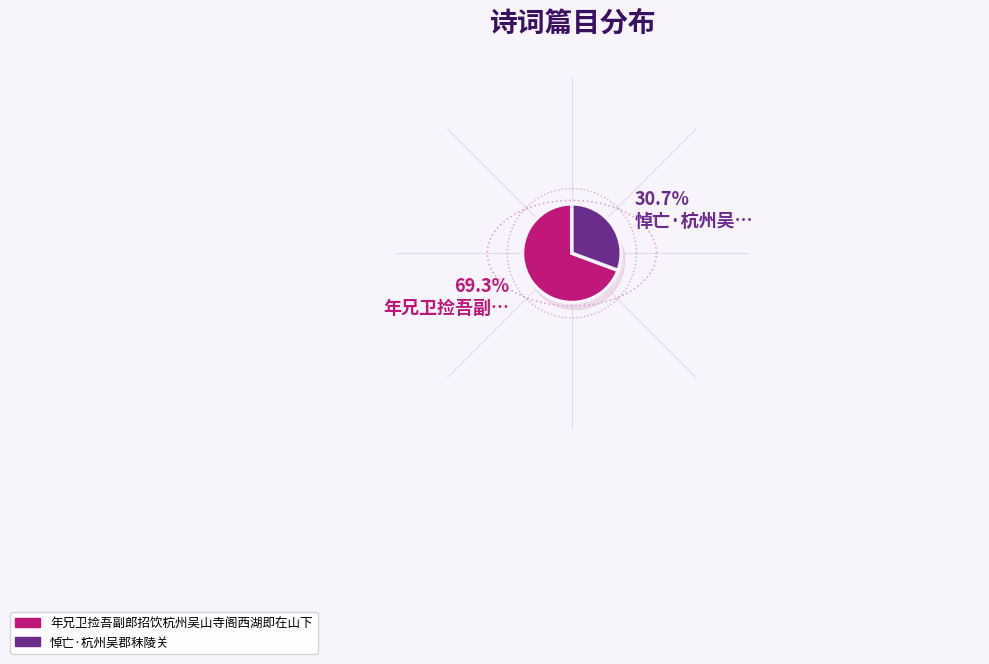

Count the number of slices in the pie.

2